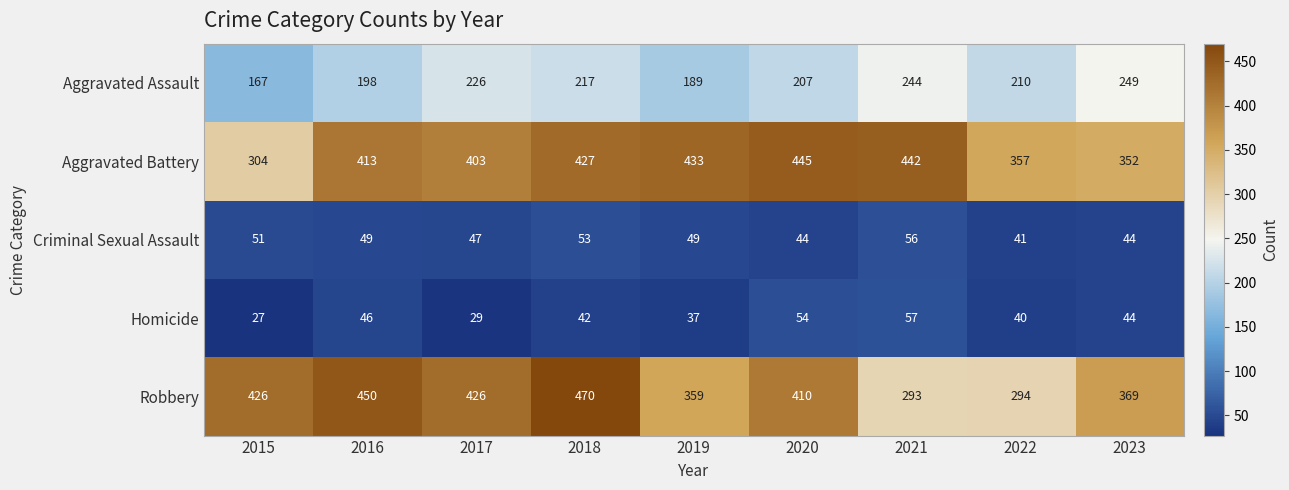

At how many categories does at least one series exceed 163?

9